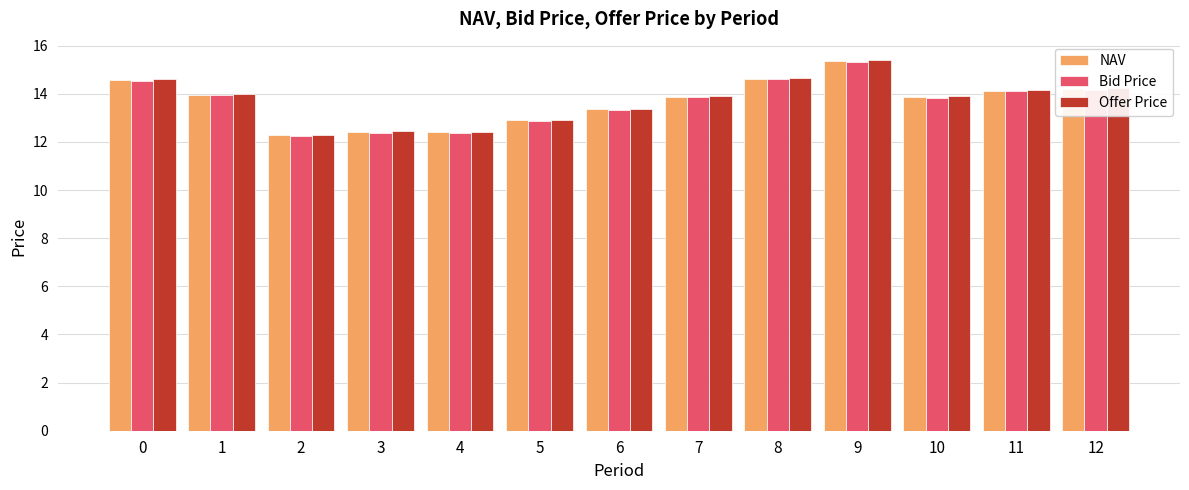

What value does the NAV series have at 5?

12.9